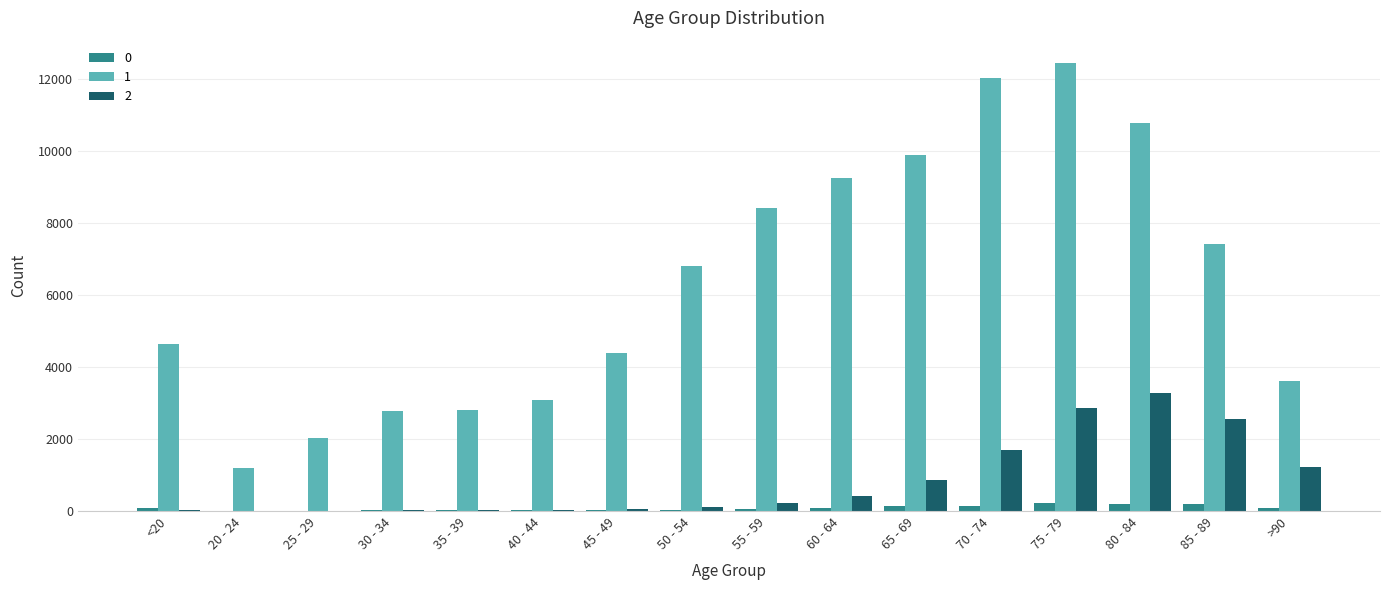

Which category has the highest value across all series?

75 - 79